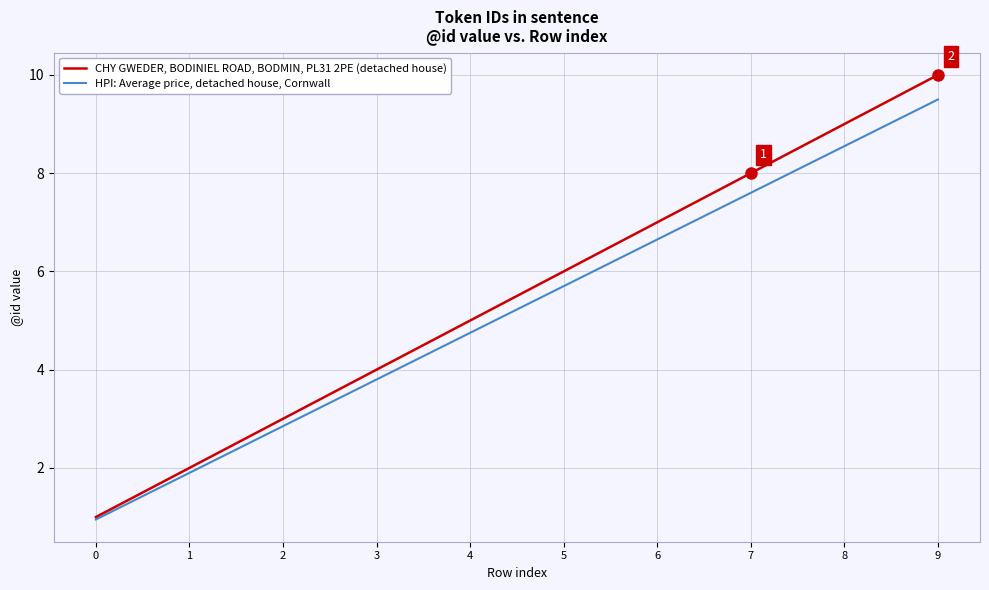

Between 2 and 4, which series saw the biggest shift?

CHY GWEDER, BODINIEL ROAD, BODMIN, PL31 2PE (detached house)